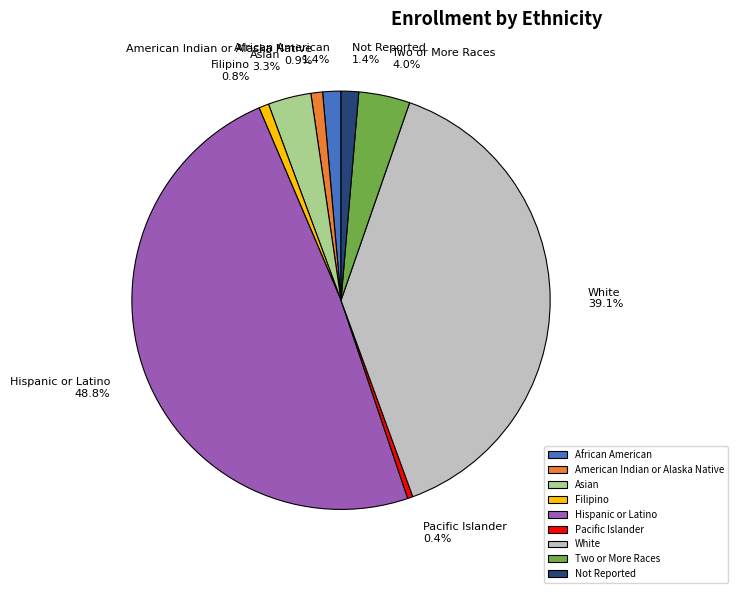

What is the ratio of the value at African American to the value at American Indian or Alaska Native?

1.6